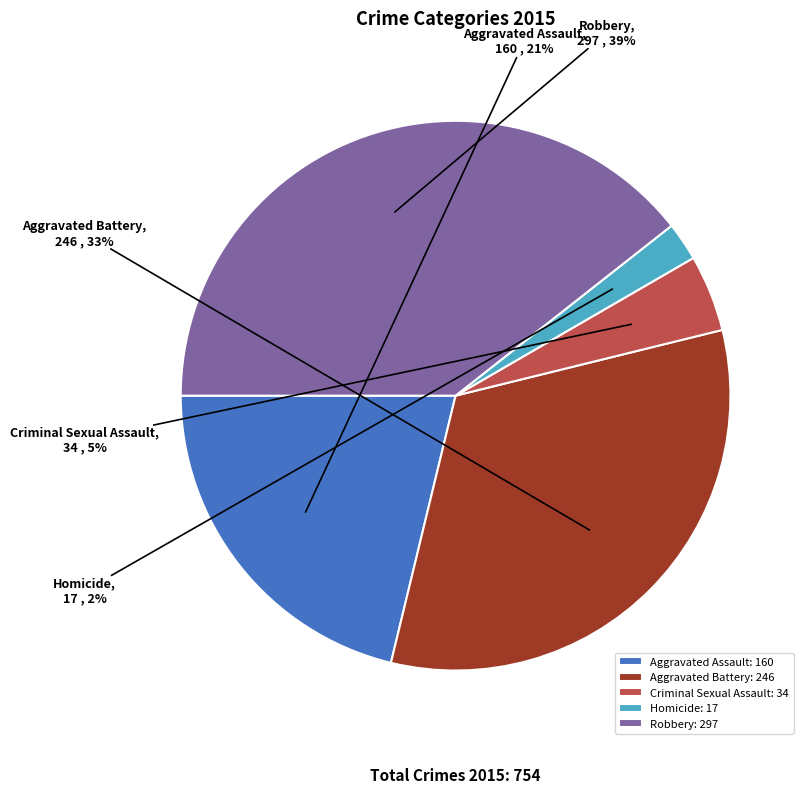

Combined, do Robbery and Aggravated Battery account for over 50%?

Yes